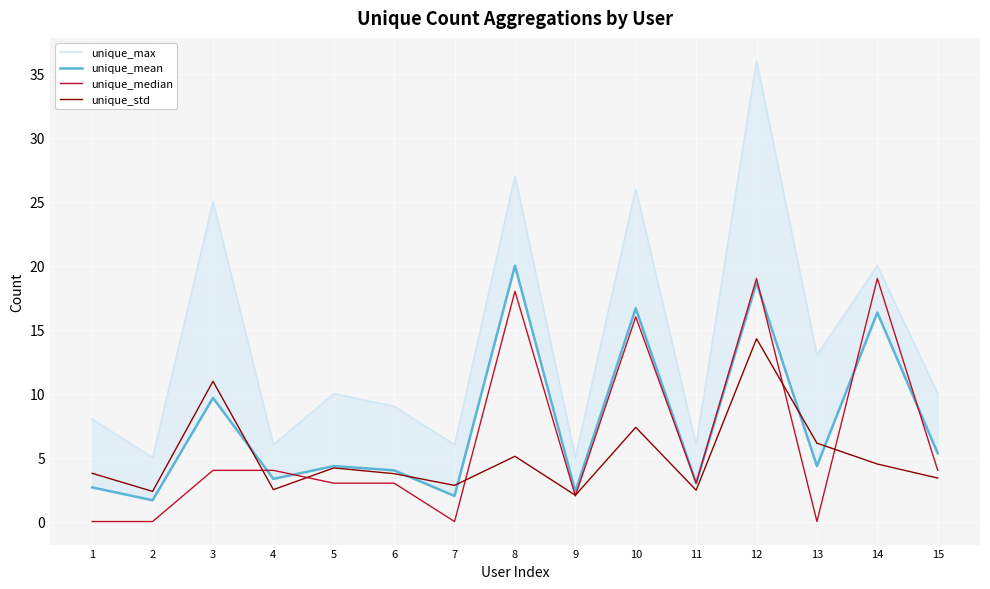

At how many categories does at least one series exceed 33?

1